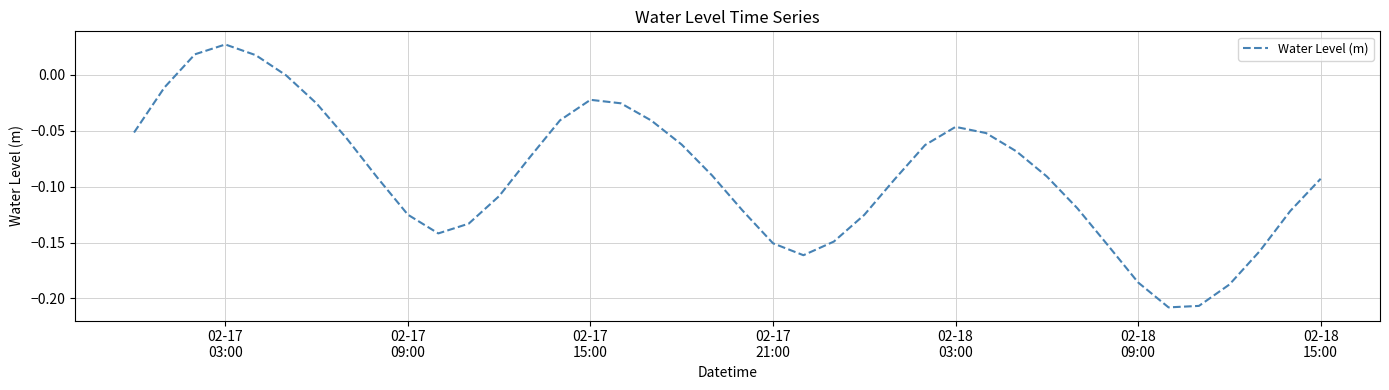

How many points are higher than both their immediate neighbors (excluding endpoints)?

3